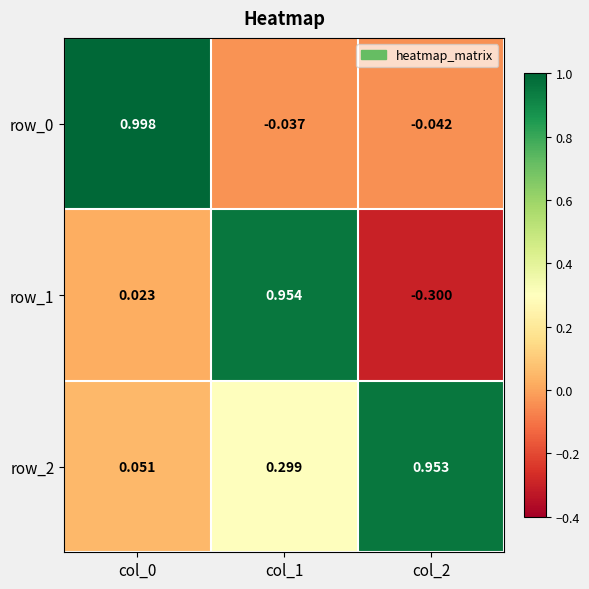

How many distinct data groups are displayed?

3